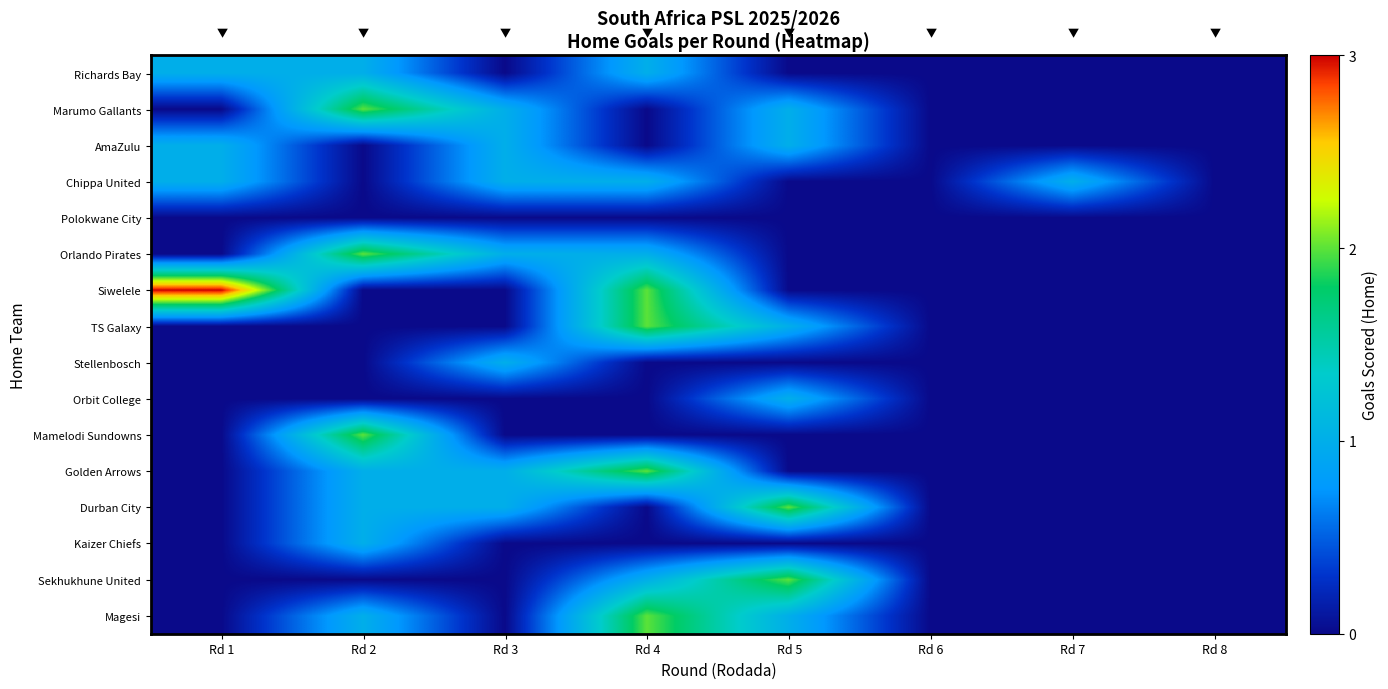

Reading right to left, what are all the values shown in this chart?

Richards Bay: Rd 8=0	Rd 7=0	Rd 6=0	Rd 5=0	Rd 4=1	Rd 3=0	Rd 2=1	Rd 1=1
Marumo Gallants: Rd 8=0	Rd 7=0	Rd 6=0	Rd 5=1	Rd 4=0	Rd 3=1	Rd 2=2	Rd 1=0
AmaZulu: Rd 8=0	Rd 7=0	Rd 6=0	Rd 5=1	Rd 4=0	Rd 3=1	Rd 2=0	Rd 1=1
Chippa United: Rd 8=0	Rd 7=1	Rd 6=0	Rd 5=0	Rd 4=1	Rd 3=1	Rd 2=0	Rd 1=1
Polokwane City: Rd 8=0	Rd 7=0	Rd 6=0	Rd 5=0	Rd 4=0	Rd 3=0	Rd 2=0	Rd 1=0
Orlando Pirates: Rd 8=0	Rd 7=0	Rd 6=0	Rd 5=0	Rd 4=1	Rd 3=1	Rd 2=2	Rd 1=0
Siwelele: Rd 8=0	Rd 7=0	Rd 6=0	Rd 5=0	Rd 4=2	Rd 3=0	Rd 2=0	Rd 1=3
TS Galaxy: Rd 8=0	Rd 7=0	Rd 6=0	Rd 5=1	Rd 4=2	Rd 3=0	Rd 2=0	Rd 1=0
Stellenbosch: Rd 8=0	Rd 7=0	Rd 6=0	Rd 5=0	Rd 4=0	Rd 3=1	Rd 2=0	Rd 1=0
Orbit College: Rd 8=0	Rd 7=0	Rd 6=0	Rd 5=1	Rd 4=0	Rd 3=0	Rd 2=0	Rd 1=0
Mamelodi Sundowns: Rd 8=0	Rd 7=0	Rd 6=0	Rd 5=0	Rd 4=0	Rd 3=0	Rd 2=2	Rd 1=0
Golden Arrows: Rd 8=0	Rd 7=0	Rd 6=0	Rd 5=0	Rd 4=2	Rd 3=1	Rd 2=1	Rd 1=0
Durban City: Rd 8=0	Rd 7=0	Rd 6=0	Rd 5=2	Rd 4=0	Rd 3=1	Rd 2=1	Rd 1=0
Kaizer Chiefs: Rd 8=0	Rd 7=0	Rd 6=0	Rd 5=0	Rd 4=0	Rd 3=0	Rd 2=1	Rd 1=0
Sekhukhune United: Rd 8=0	Rd 7=0	Rd 6=0	Rd 5=2	Rd 4=1	Rd 3=0	Rd 2=0	Rd 1=0
Magesi: Rd 8=0	Rd 7=0	Rd 6=0	Rd 5=1	Rd 4=2	Rd 3=0	Rd 2=1	Rd 1=0